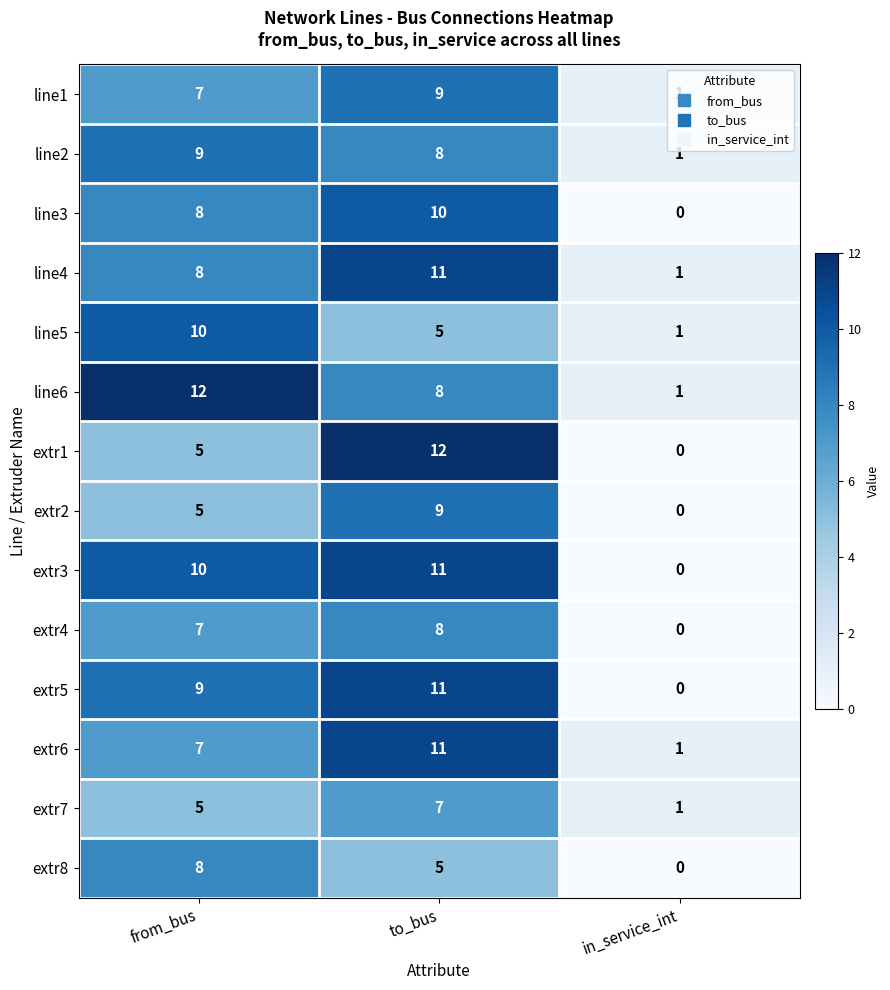

The line2 series shows 5 at from_bus. True or false?

False